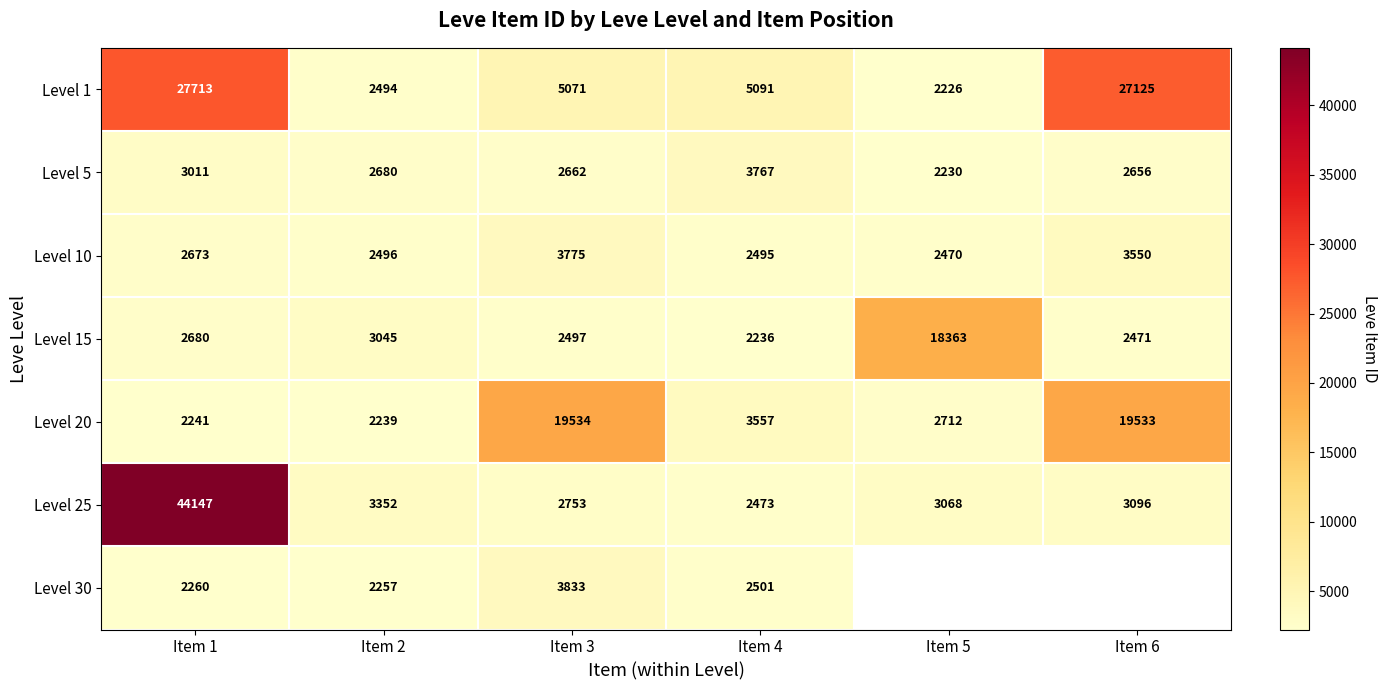

Which has a higher value, Item 5 or Item 3?

Item 3